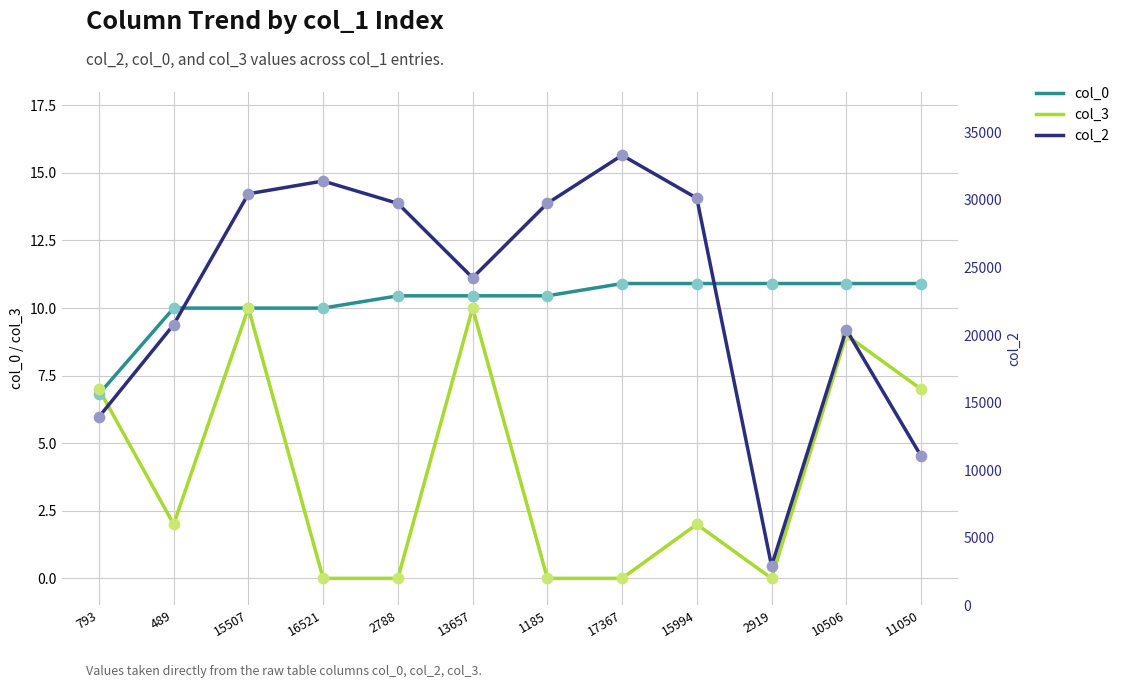

At which category is the sum across all series the highest?

17367